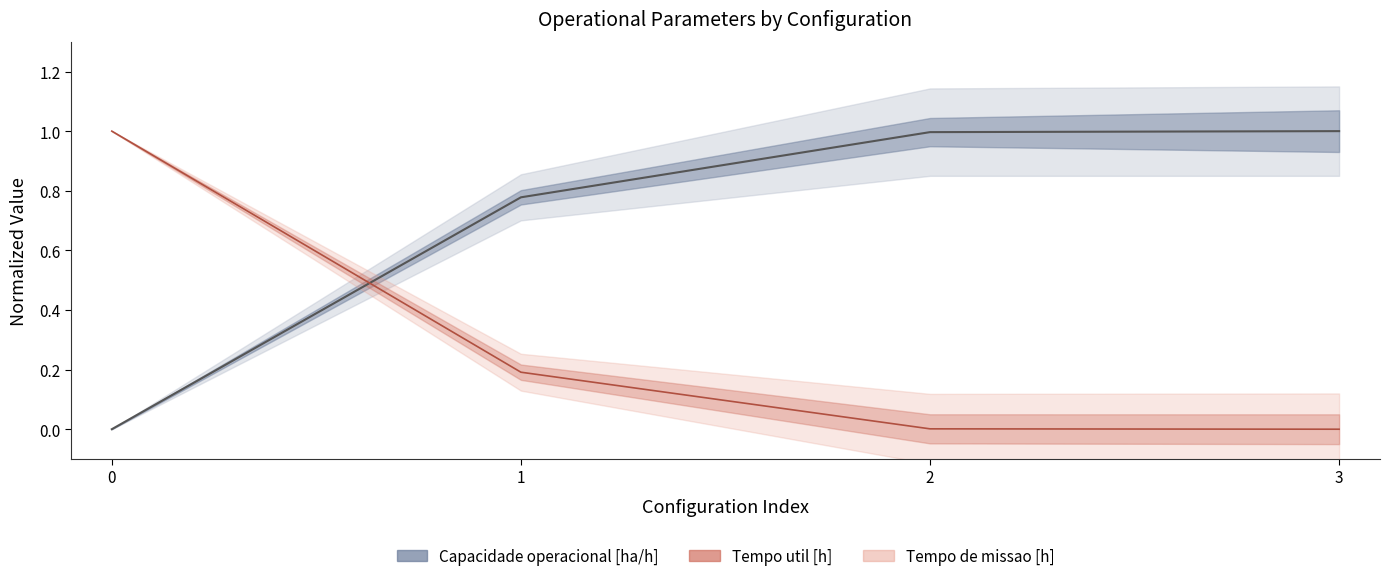

How many lines are shown in the chart?

2